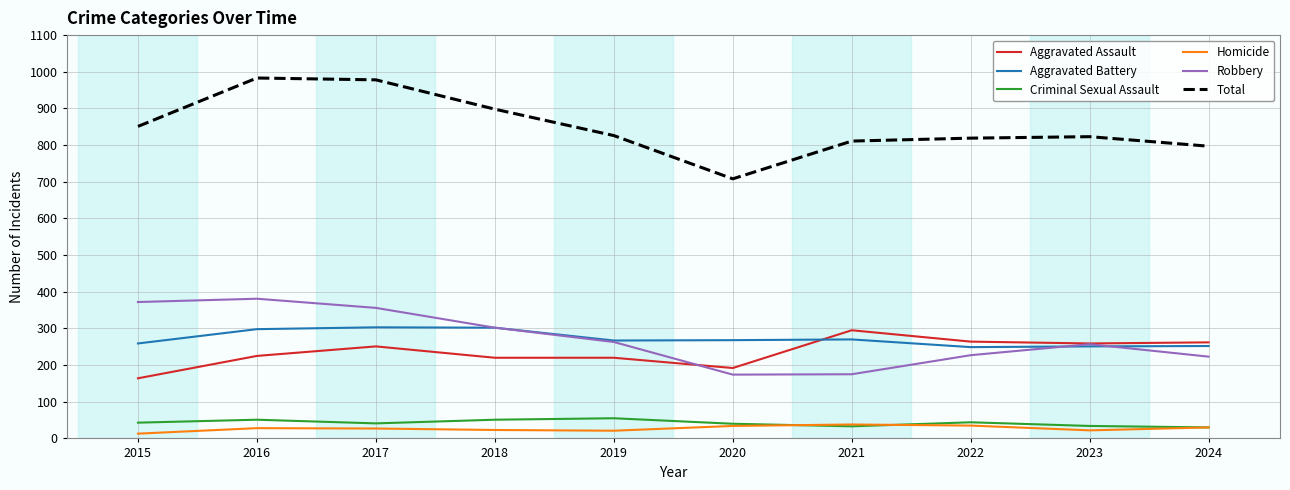

How many series are shown in this chart?

6